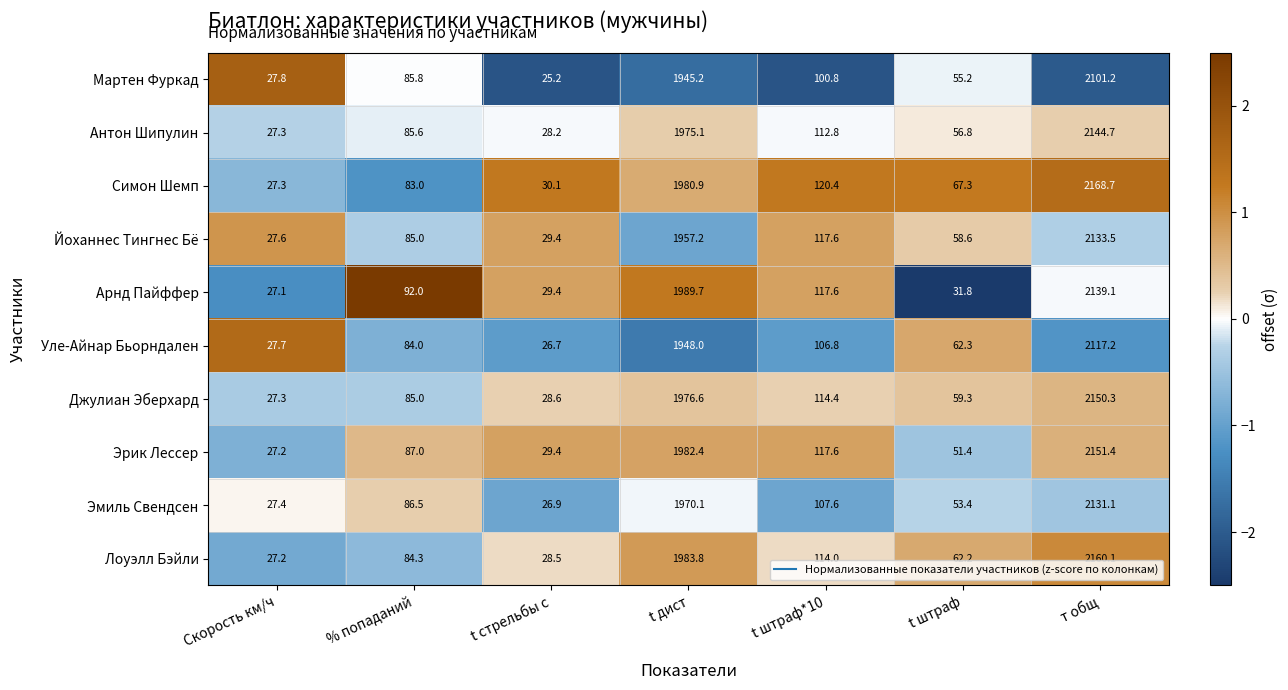

What is the smallest value displayed?

25.2